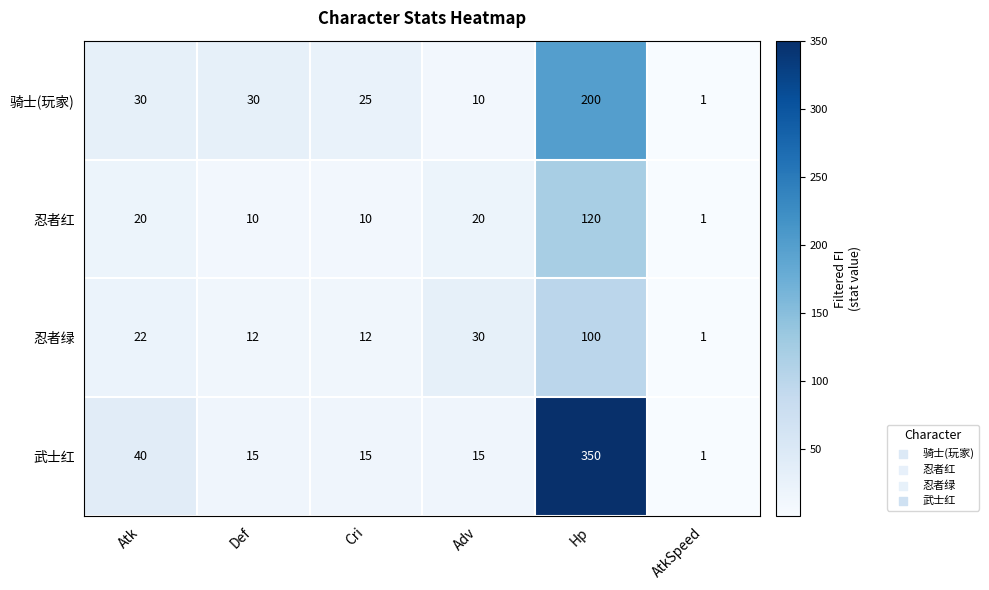

Rank the series by their maximum value, from highest to lowest.

武士红, 骑士(玩家), 忍者红, 忍者绿